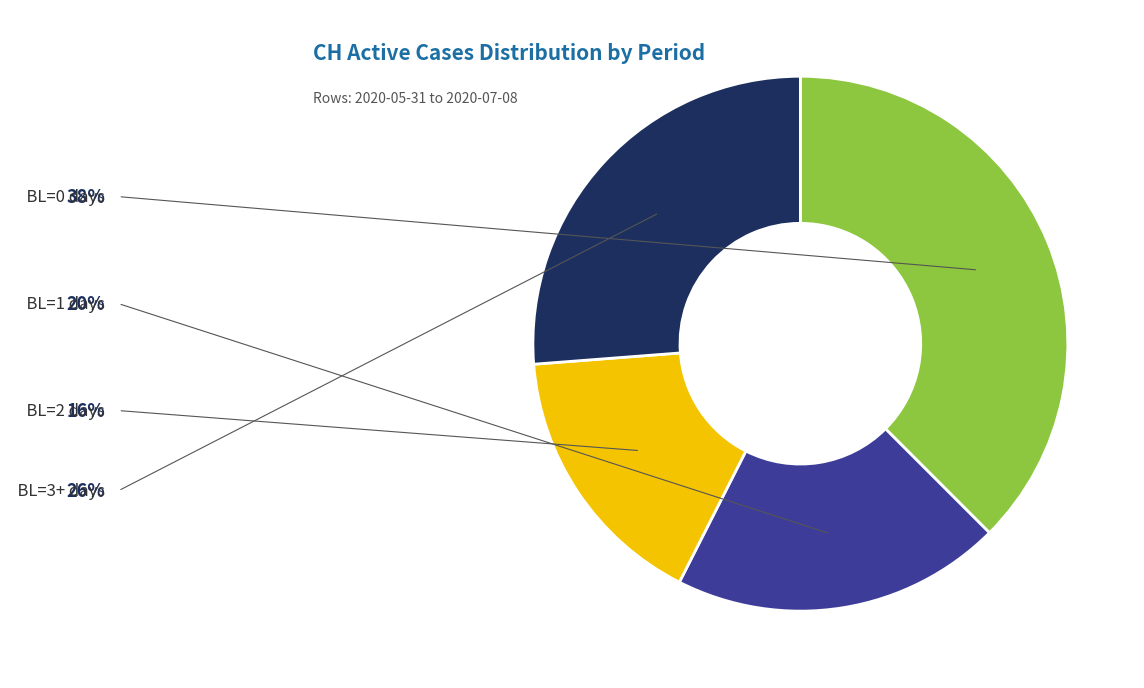

Combined, do 2020-07-05 and 2020-06-04 account for over 50%?

No